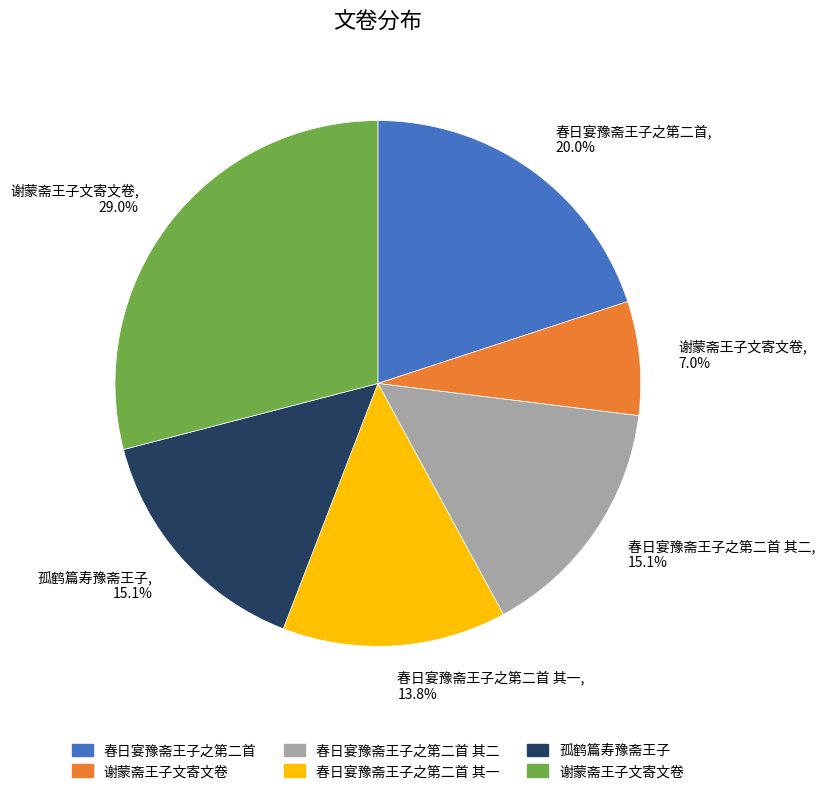

Which slice is the smallest?

谢蒙斋王子文寄文卷, 7.0%